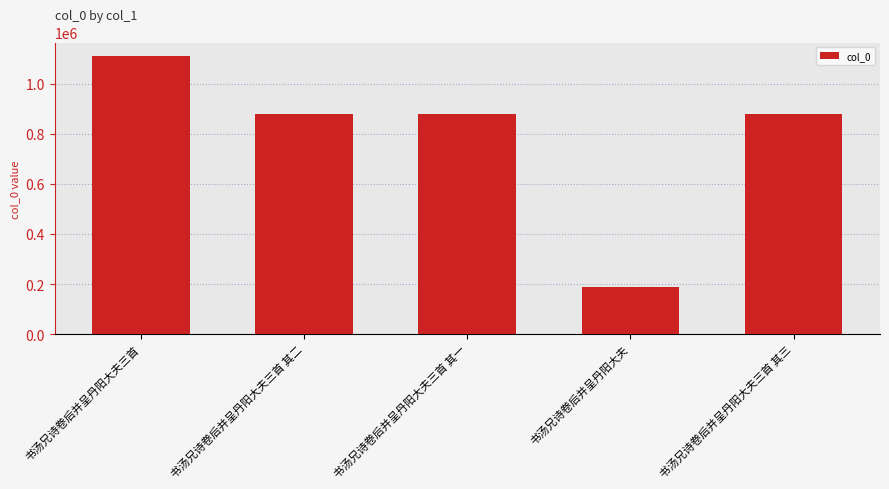

Read the value at 书汤兄诗卷后并呈丹阳大夫三首 其三.

879781